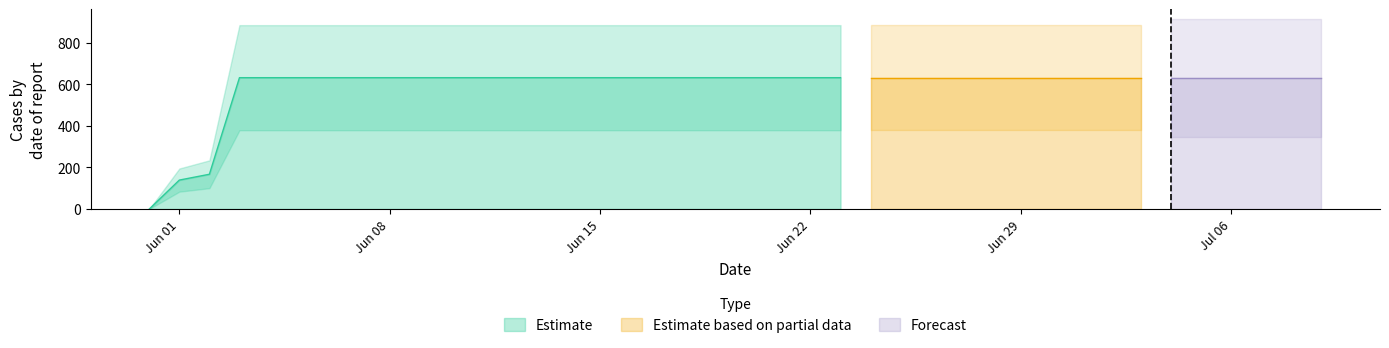

Rank the categories by value from lowest to highest.

2020-05-31, 2020-06-01, 2020-06-02, 2020-06-03, 2020-06-04, 2020-06-05, 2020-06-06, 2020-06-07, 2020-06-08, 2020-06-09, 2020-06-10, 2020-06-11, 2020-06-12, 2020-06-13, 2020-06-14, 2020-06-15, 2020-06-16, 2020-06-17, 2020-06-18, 2020-06-19, 2020-06-20, 2020-06-21, 2020-06-22, 2020-06-23, 2020-06-24, 2020-06-25, 2020-06-26, 2020-06-27, 2020-06-28, 2020-06-29, 2020-06-30, 2020-07-01, 2020-07-02, 2020-07-03, 2020-07-04, 2020-07-05, 2020-07-06, 2020-07-07, 2020-07-08, 2020-07-09